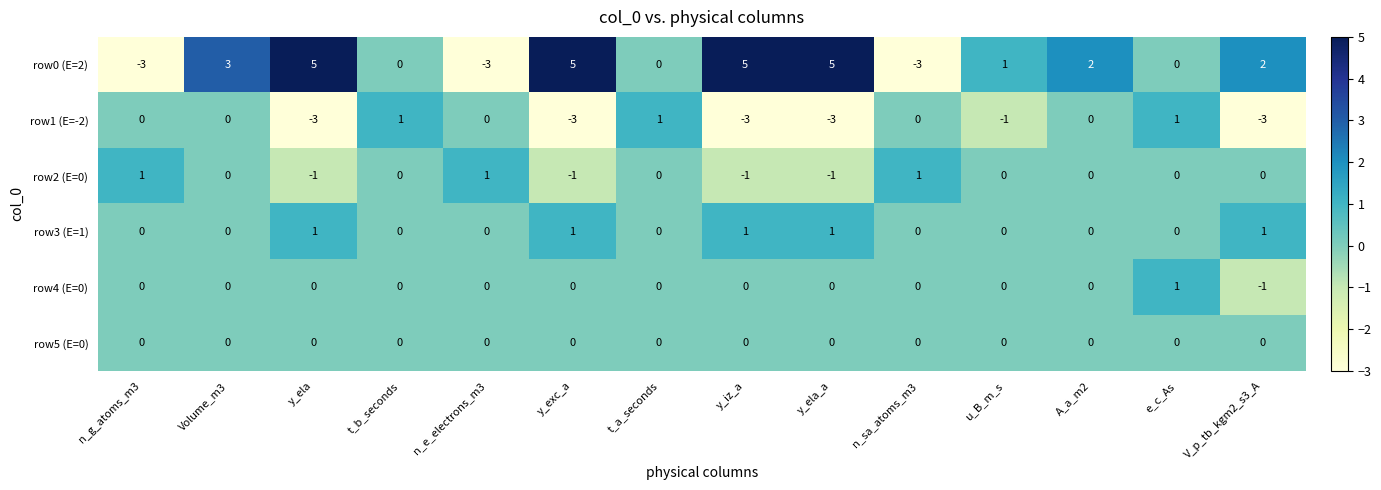

What is the difference between the second highest and second lowest values in the row1 (E=-2) series?

4